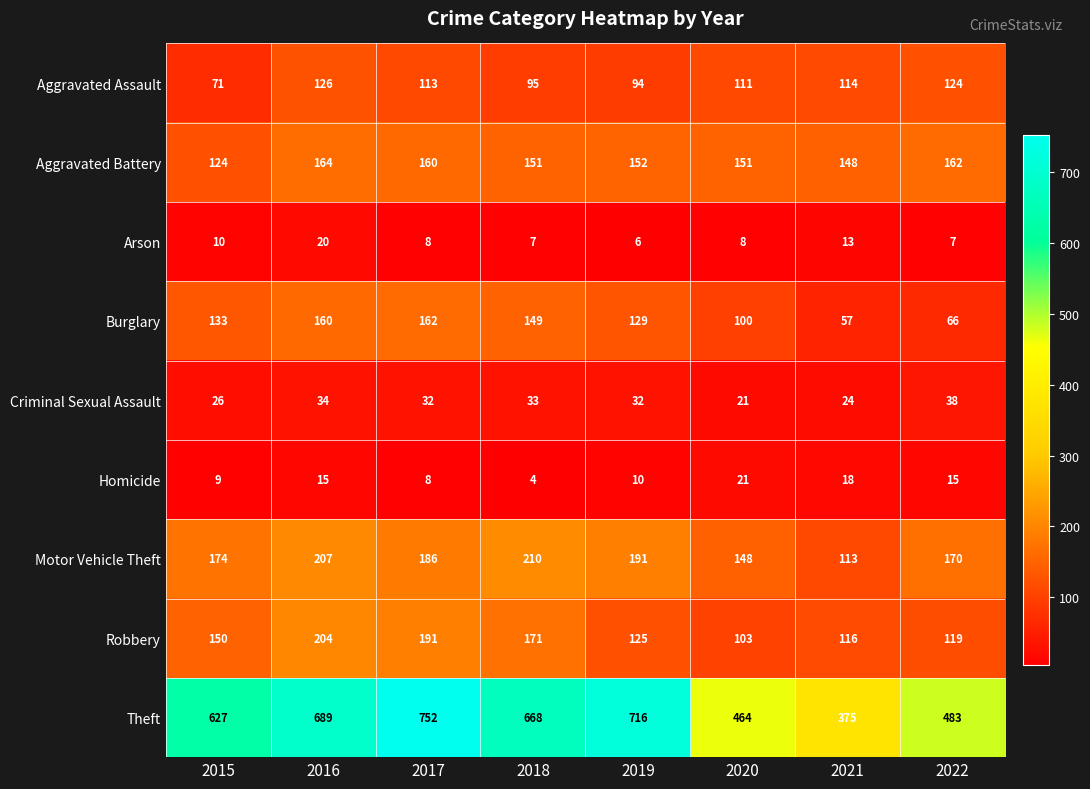

Between 2017 and 2021, which series saw the biggest shift?

Theft